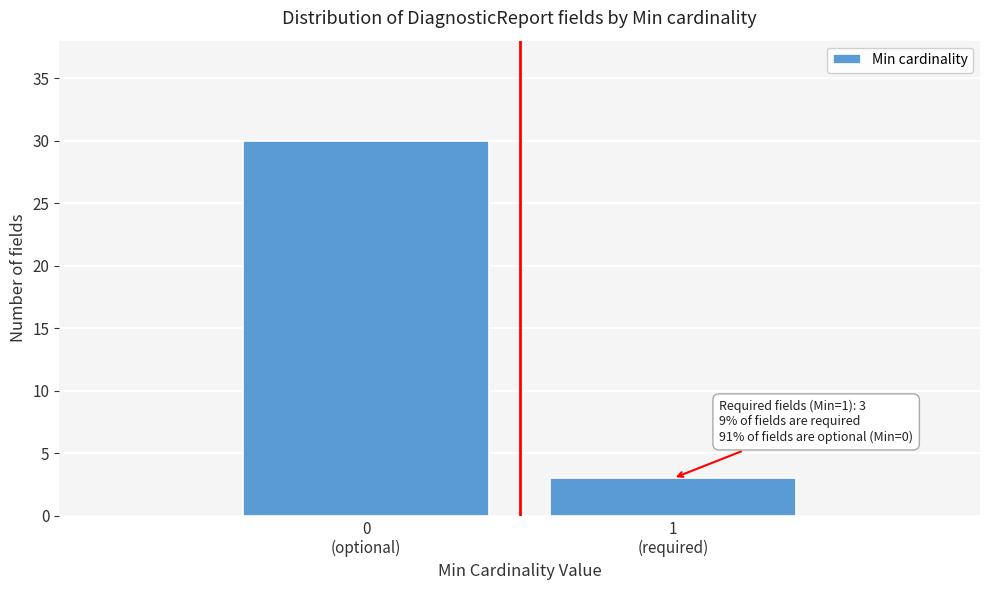

Reading left to right, extract all data points from this chart.

30	3